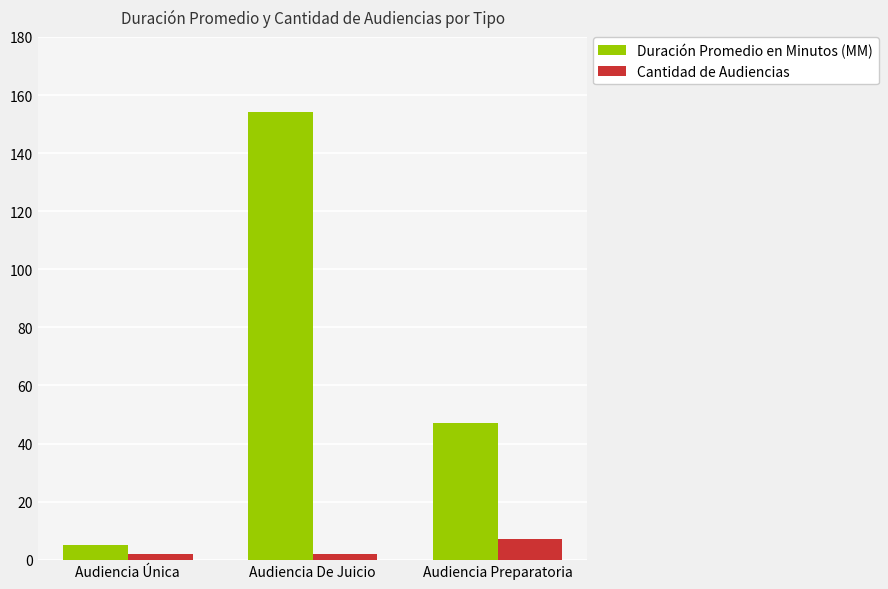

Rank the series at Audiencia Preparatoria from highest to lowest value.

Duración Promedio en Minutos (MM), Cantidad de Audiencias